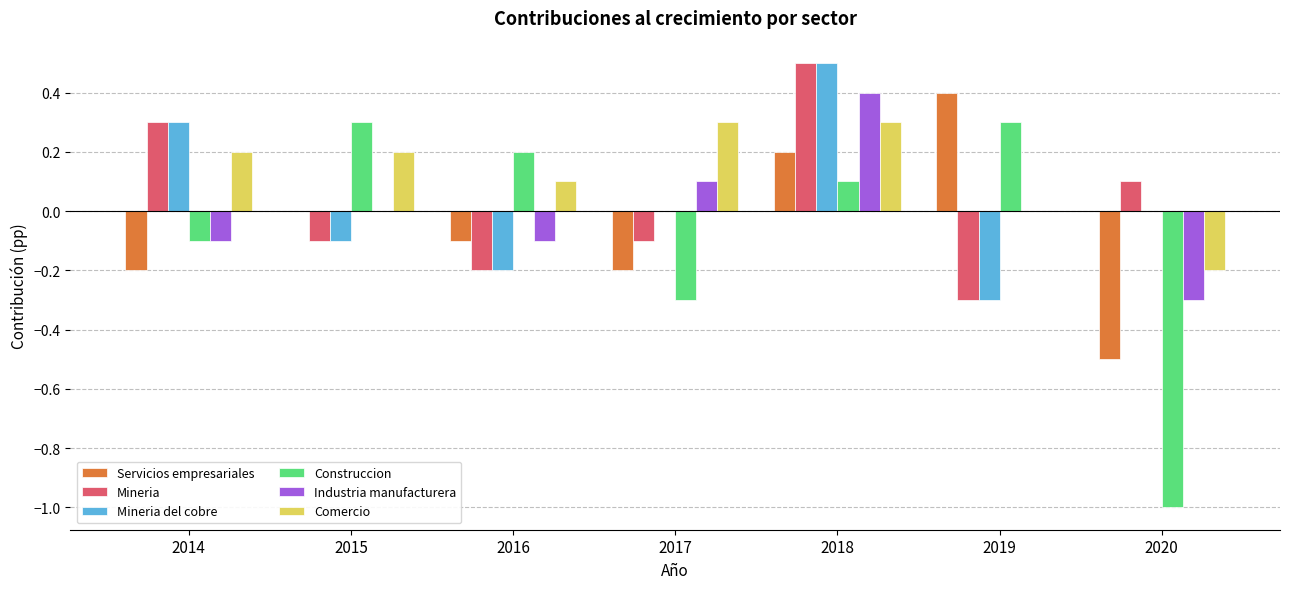

Reading right to left, transcribe all the data shown in this chart.

Servicios empresariales: 2020=-0.5	2019=0.4	2018=0.2	2017=-0.2	2016=-0.1	2015=0.0	2014=-0.2
Mineria: 2020=0.1	2019=-0.3	2018=0.5	2017=-0.1	2016=-0.2	2015=-0.1	2014=0.3
Mineria del cobre: 2020=0.0	2019=-0.3	2018=0.5	2017=0.0	2016=-0.2	2015=-0.1	2014=0.3
Construccion: 2020=-1.0	2019=0.3	2018=0.1	2017=-0.3	2016=0.2	2015=0.3	2014=-0.1
Industria manufacturera: 2020=-0.3	2019=0.0	2018=0.4	2017=0.1	2016=-0.1	2015=0.0	2014=-0.1
Comercio: 2020=-0.2	2019=0.0	2018=0.3	2017=0.3	2016=0.1	2015=0.2	2014=0.2